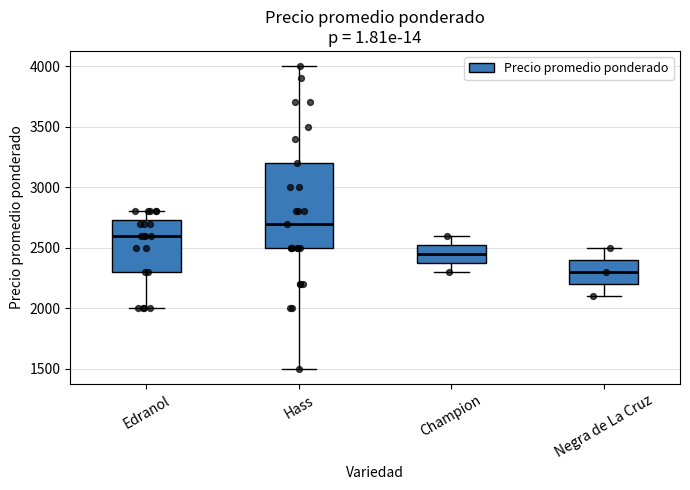

Reading left to right, transcribe this box plot: for each box, give where its median line is, the range the box spans, and where its two whiskers end, as read against the y-axis. The values are not printed on the chart, so give them approximately, as read against the axis.

Edranol: median 2600, box 2300 to 2750, whiskers 2000 to 2800
Hass: median 2700, box 2500 to 3200, whiskers 1500 to 4000
Champion: median 2450, box 2400 to 2550, whiskers 2300 to 2600
Negra de La Cruz: median 2300, box 2200 to 2400, whiskers 2100 to 2500